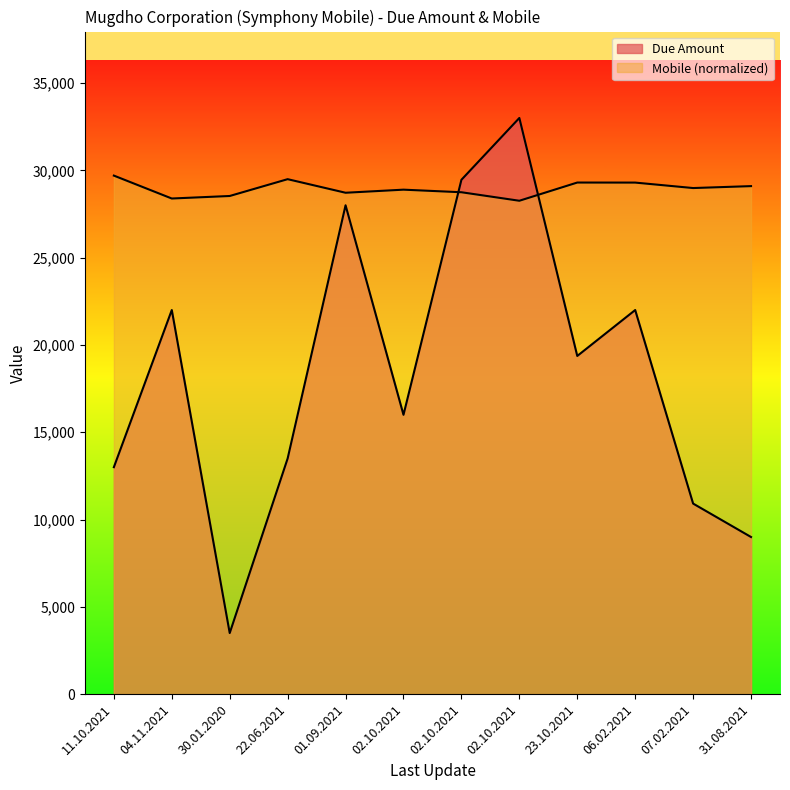

Does the chart display data point markers on the line(s)?

No